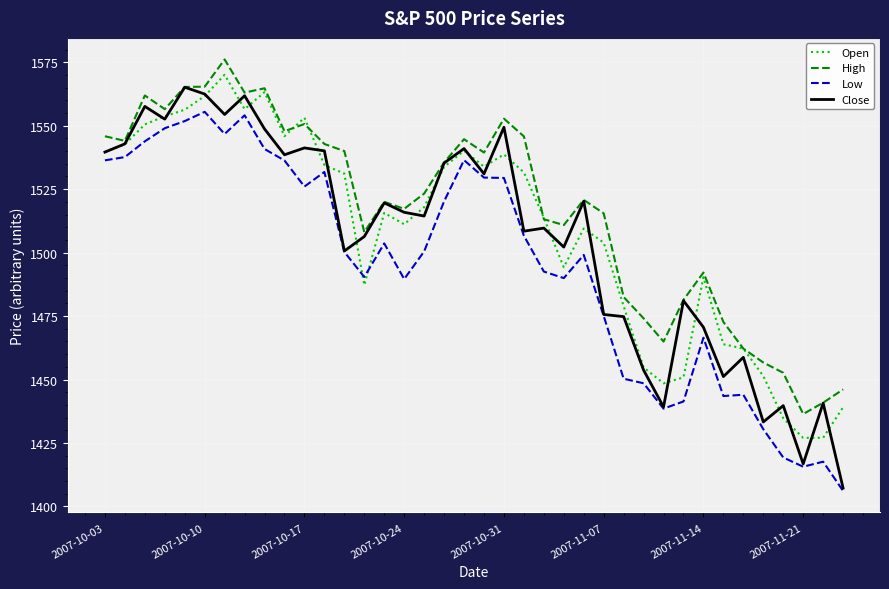

What is the difference between the maximum and minimum values in the Open series?

143.1